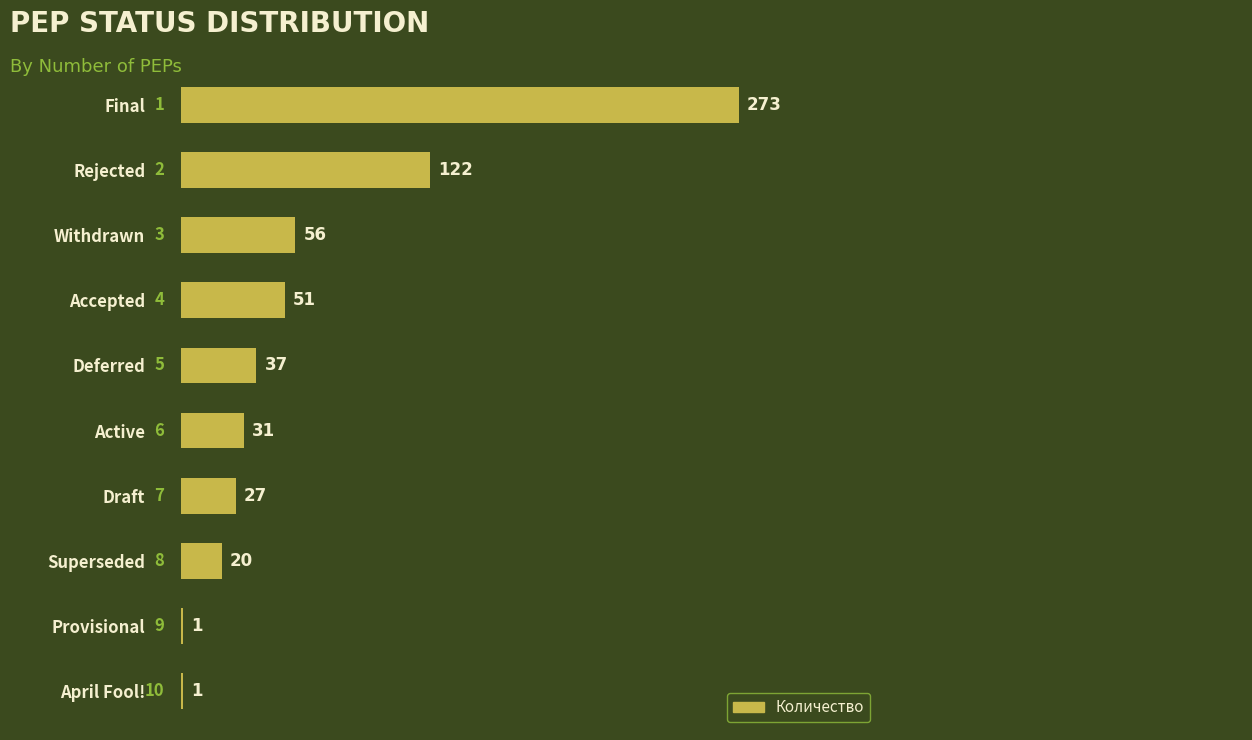

What is the change in value from Active to April Fool!?

-30